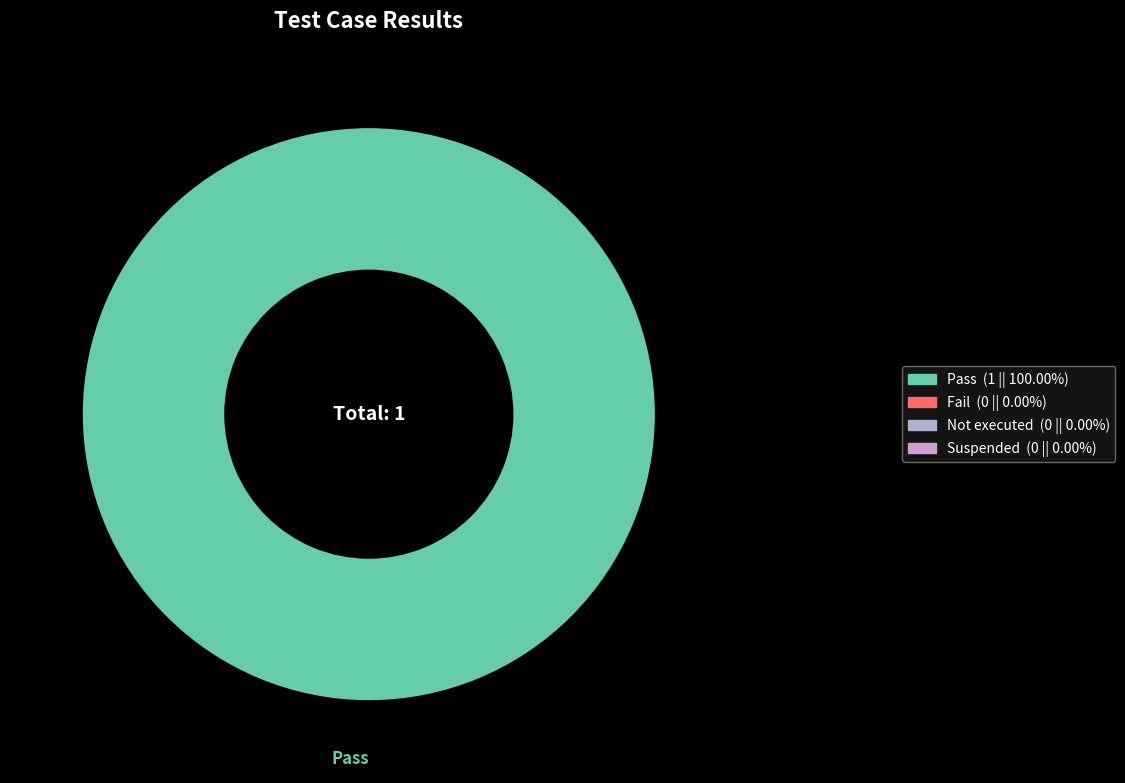

How many slices are in this pie chart?

1